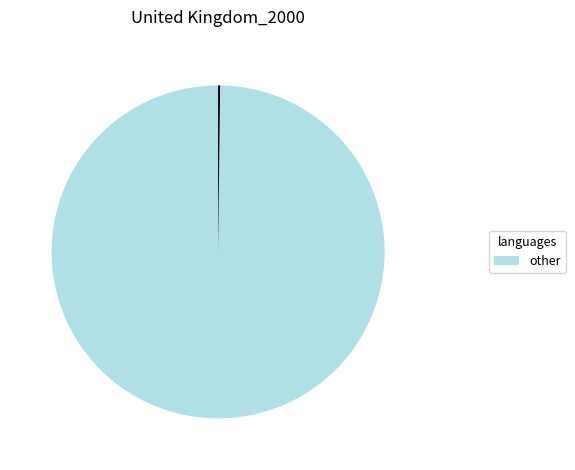

Is there any slice that represents more than half of the pie?

Yes